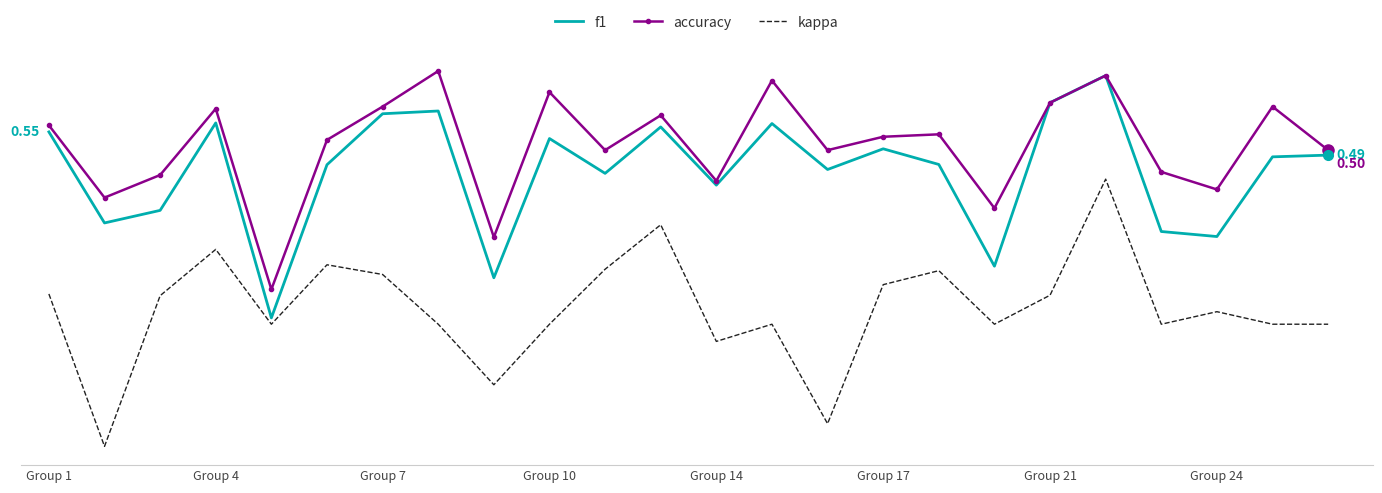

What is the highest value of the kappa series?

0.4